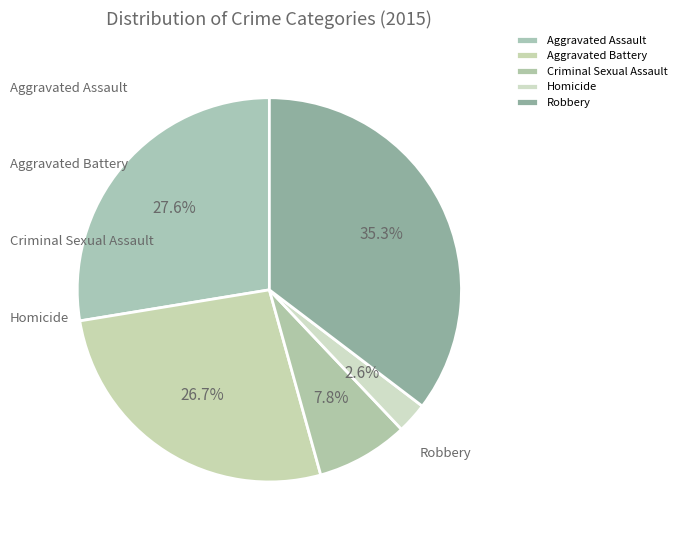

What is the change in value from Aggravated Battery to Robbery?

+10